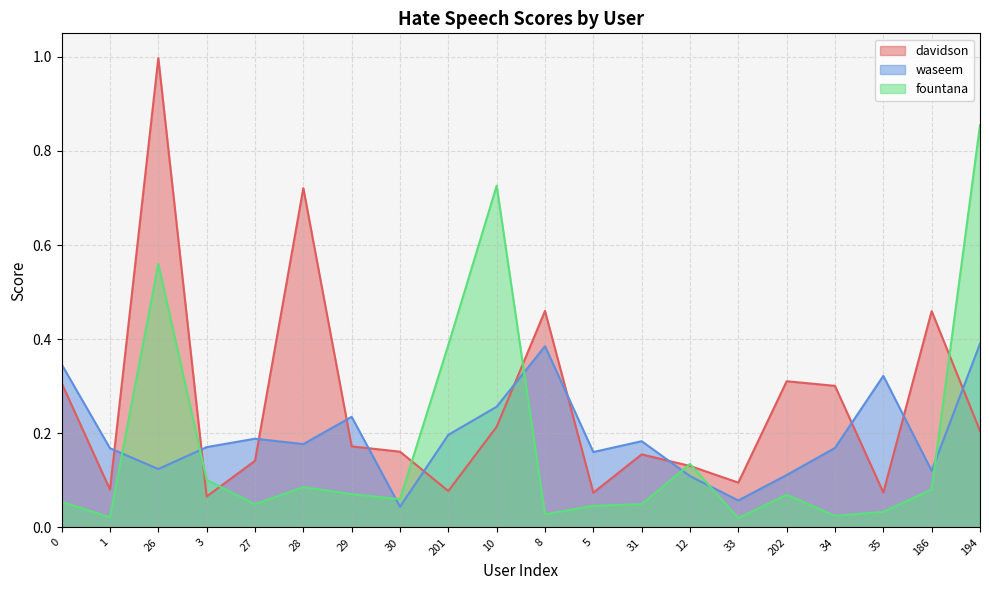

Does the chart have visible grid lines?

Yes